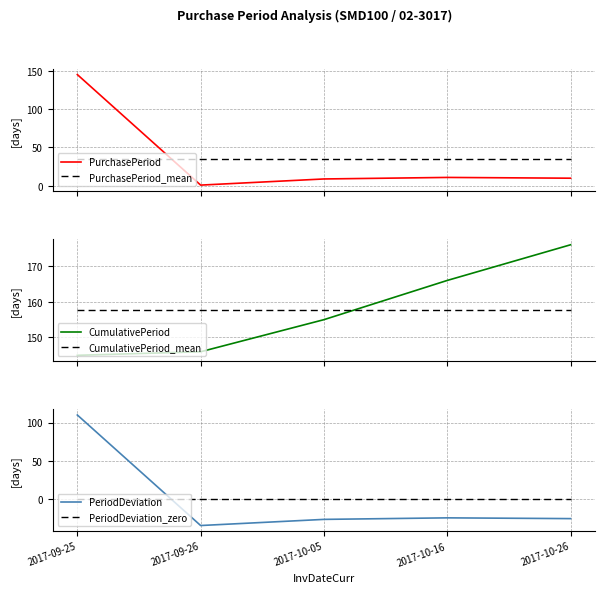

Does the chart have visible grid lines?

Yes